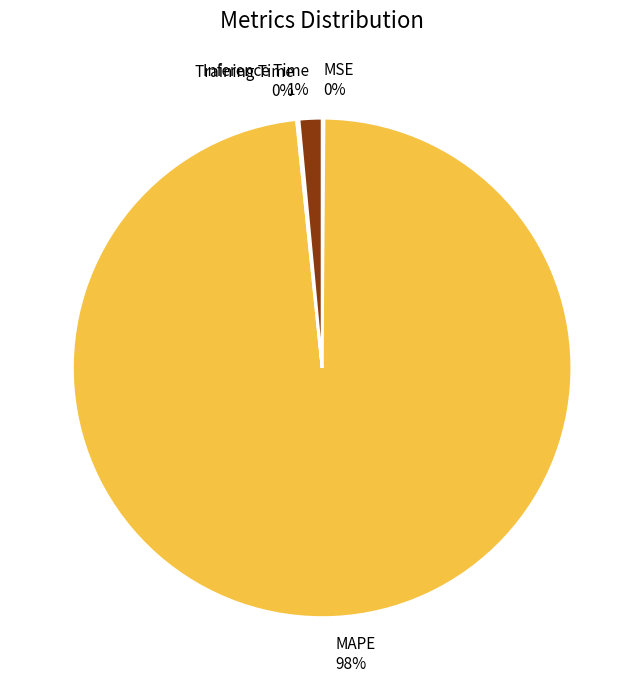

What is the largest slice in the pie chart?

MAPE